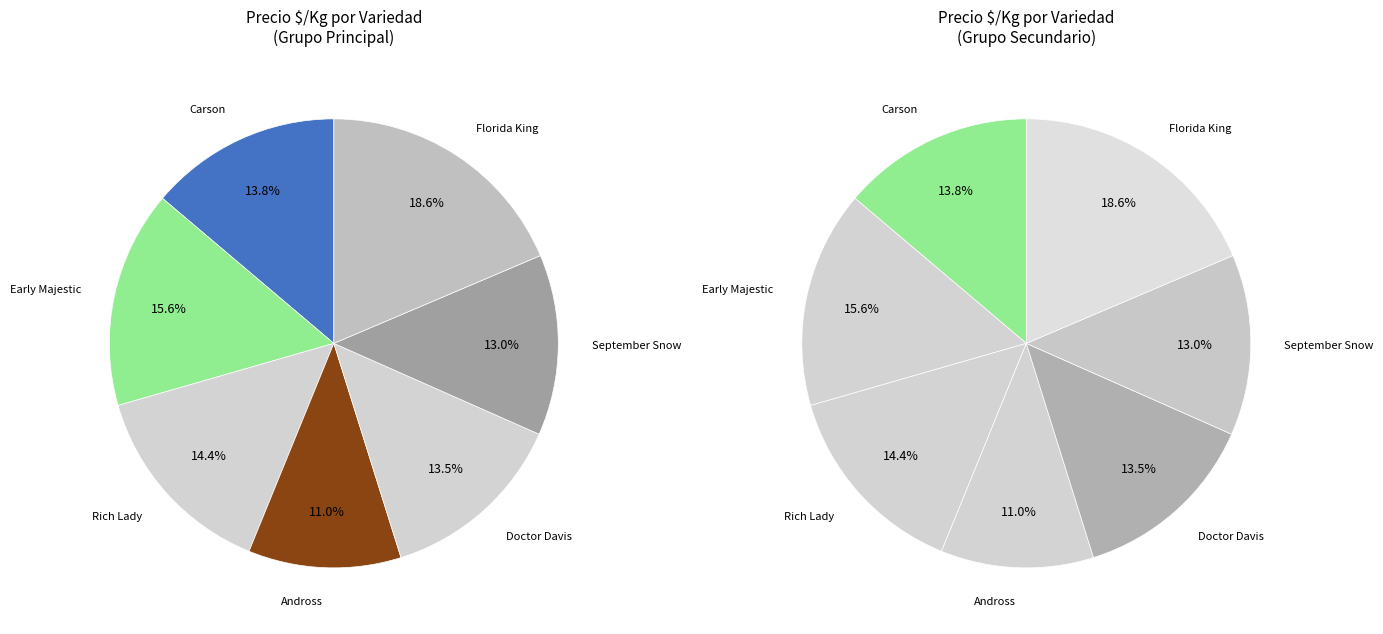

What percentage is the Doctor Davis slice, to the nearest percent?

14%